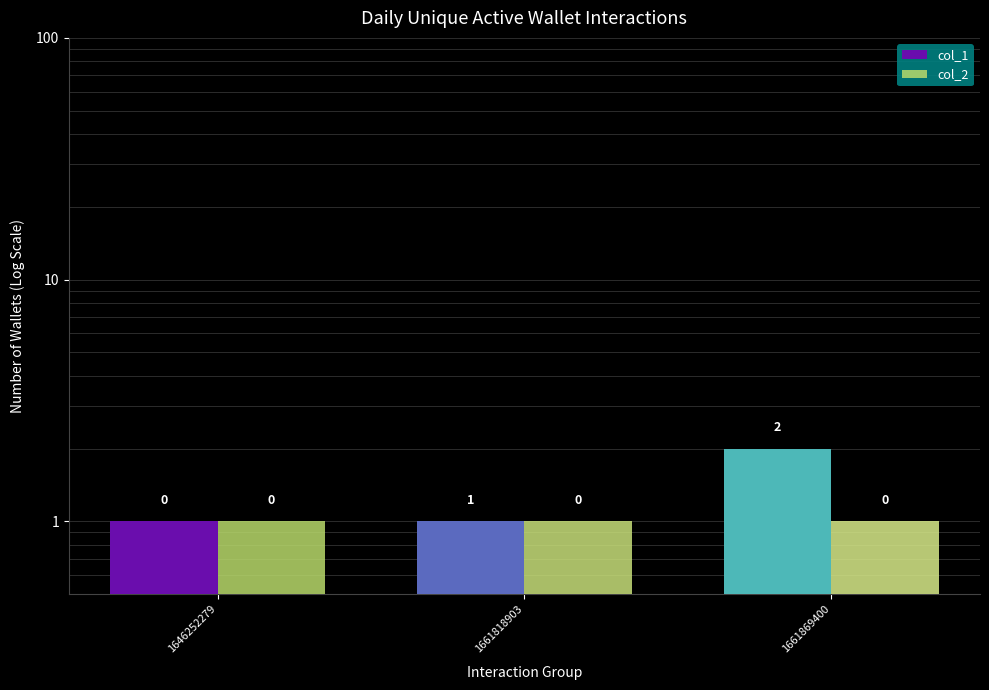

The value of col_1 at 1661818903 is 0. True or false?

False